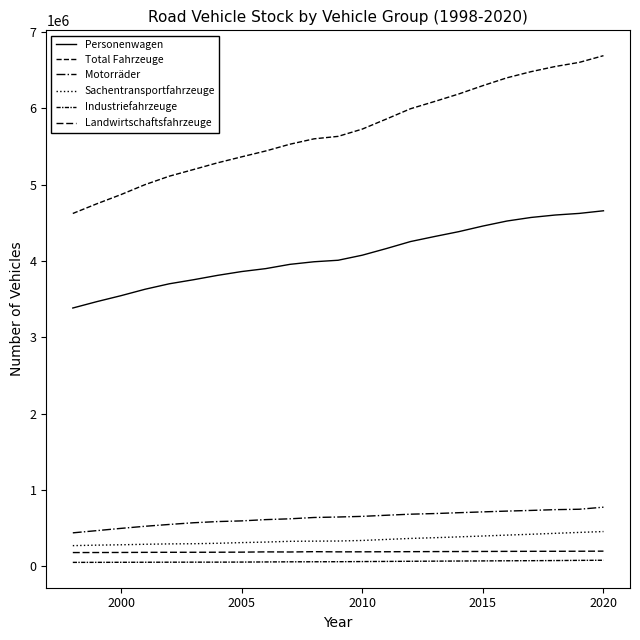

How many lines are shown in the chart?

6